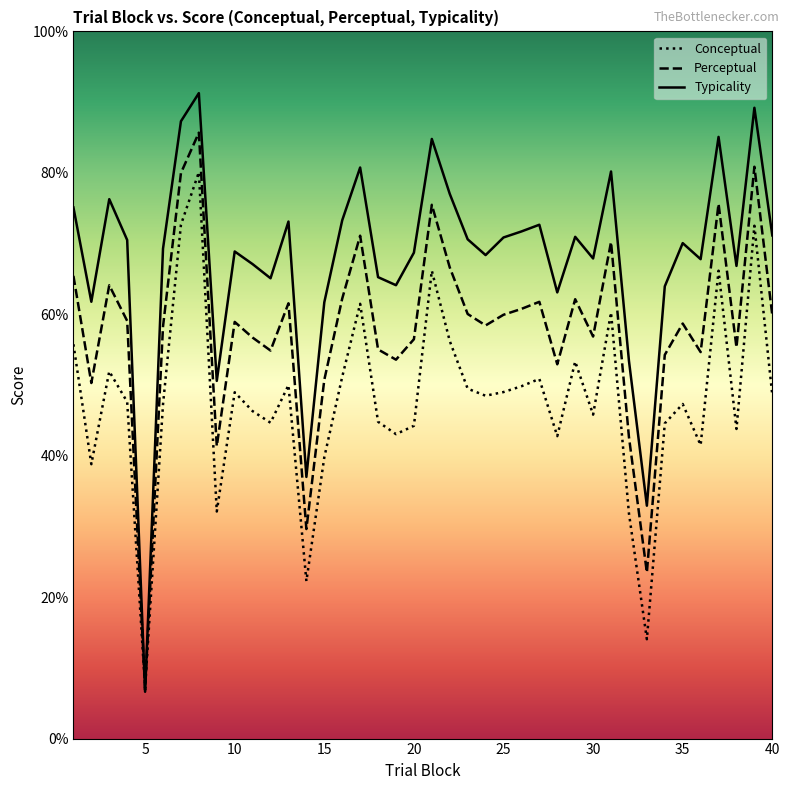

What is the difference between the maximum and minimum values in the Perceptual series?

78.8